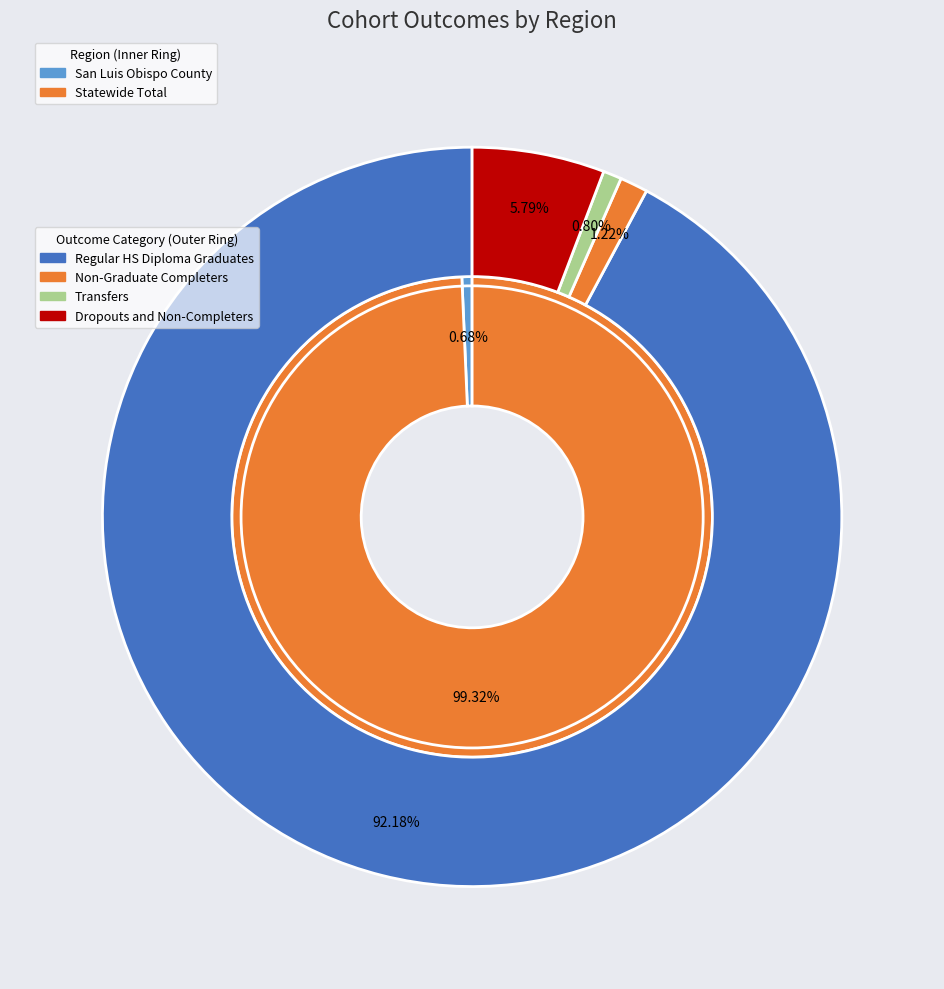

Which series changed the most between San Luis Obispo County and Statewide Total?

Regular HS Diploma Graduates